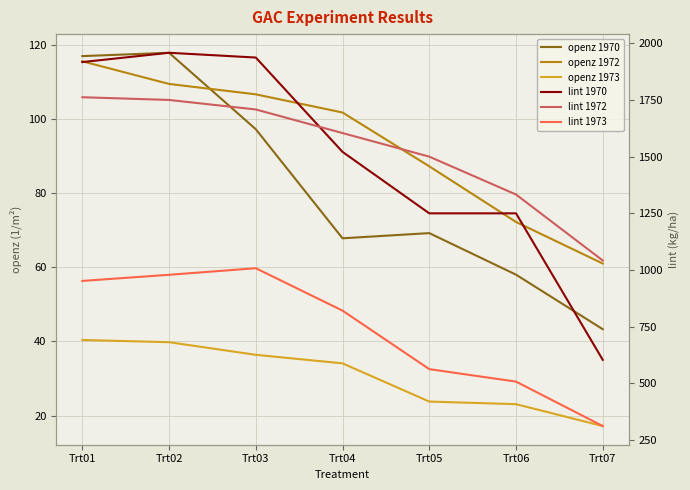

What is the value of the lint 1970 point at the 6th from the left?

1250.0